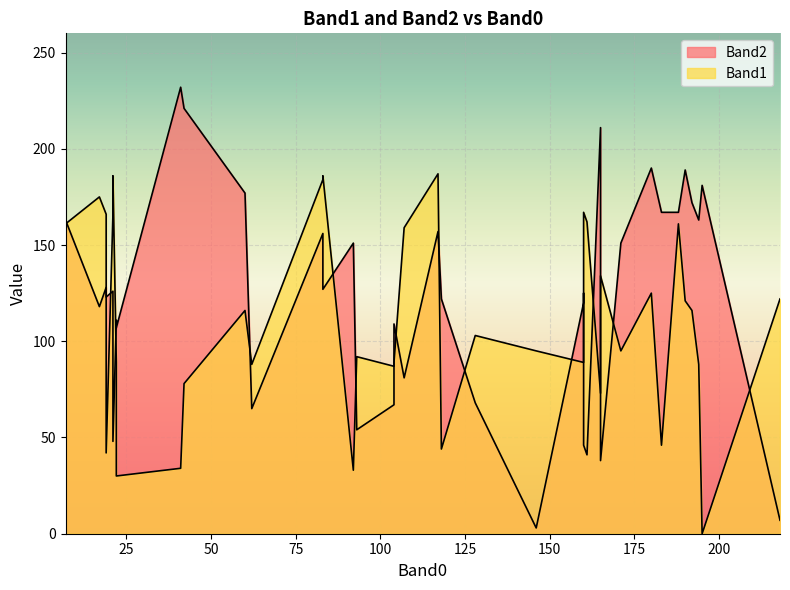

Count the number of data series in this chart.

2